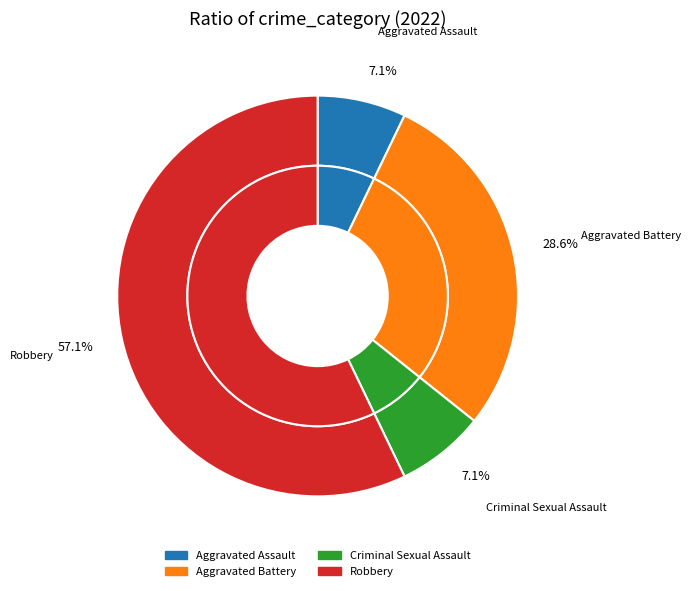

Rank the categories by value from highest to lowest.

Robbery, Aggravated Battery, Aggravated Assault, Criminal Sexual Assault